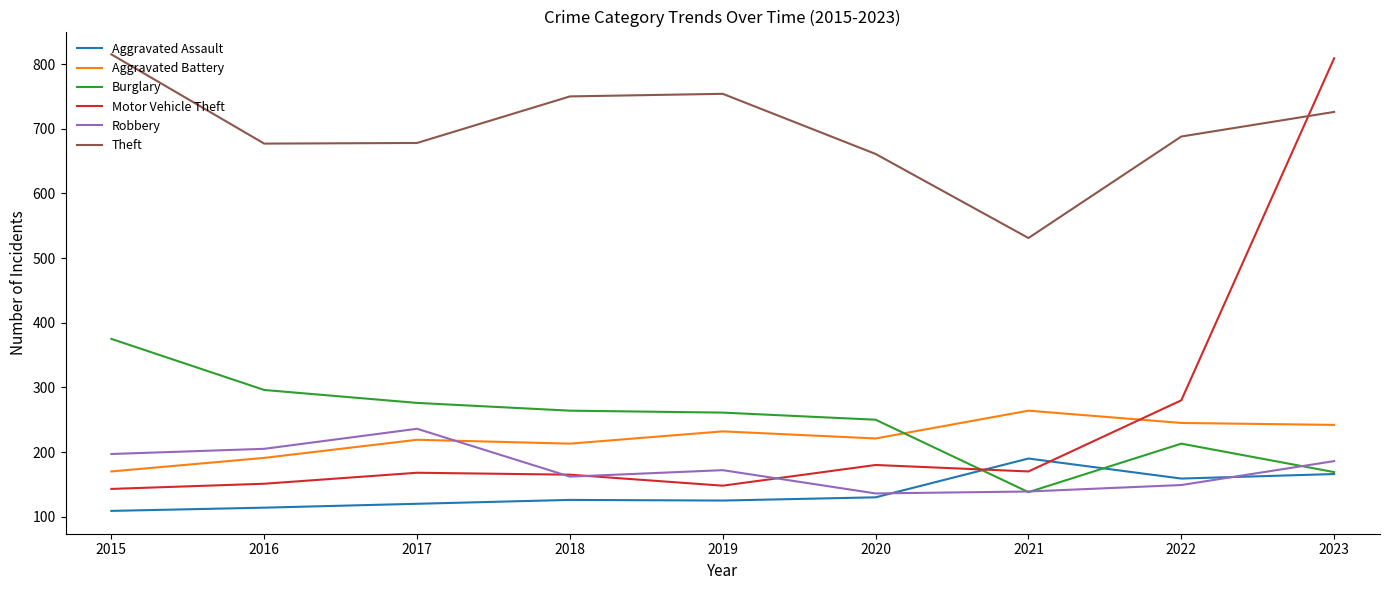

The Robbery series shows 188 at 2021. True or false?

False